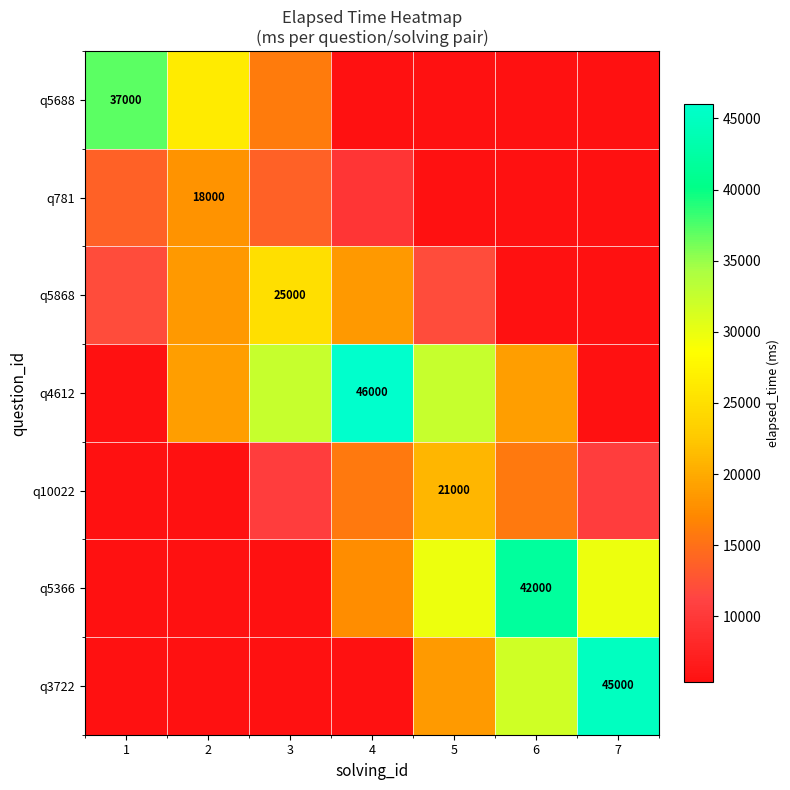

How many distinct data groups are displayed?

7